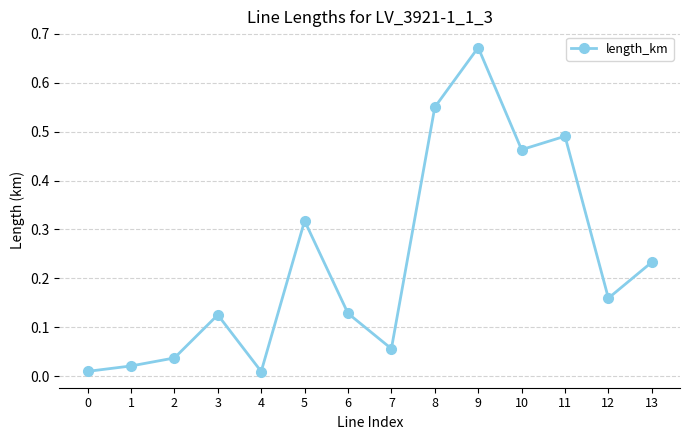

The chart shows a value of 0.0 at 7. True or false?

False